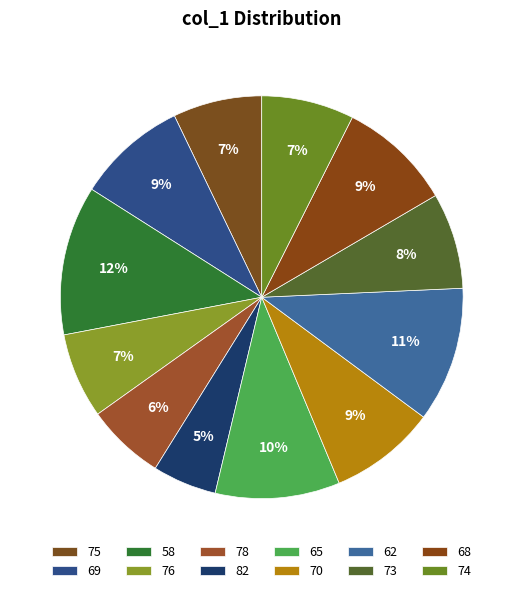

Approximately how many times larger is the value at 70 compared to 76?

1.2